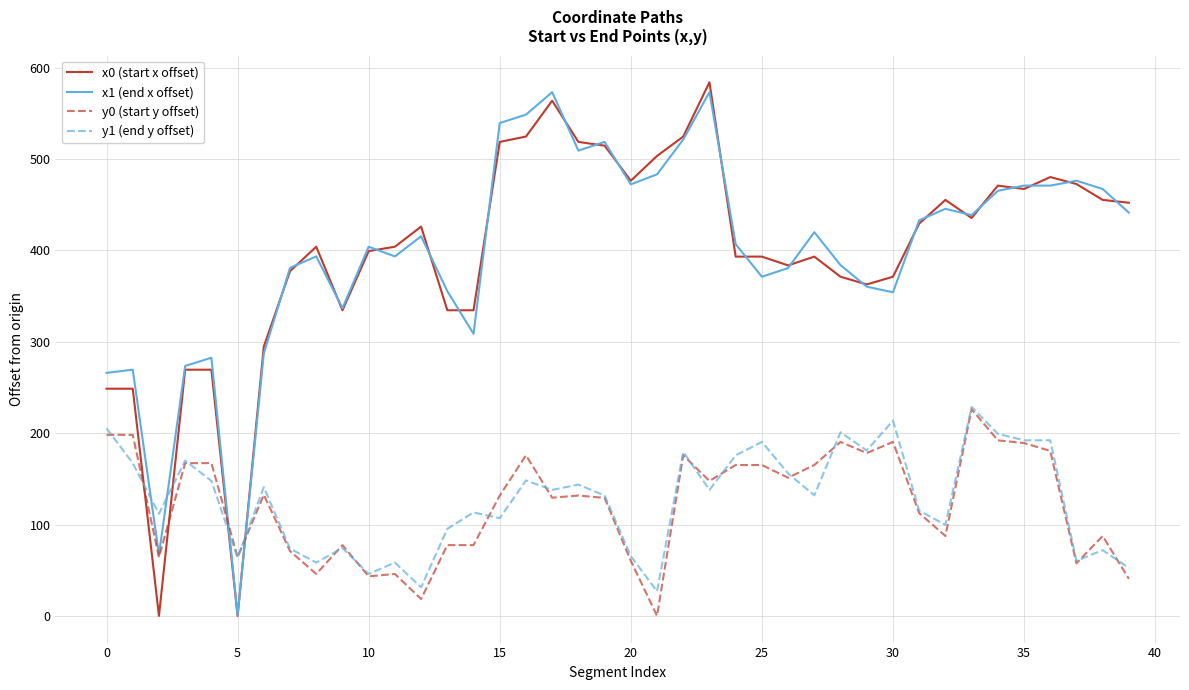

What is the greatest value displayed?

584.1